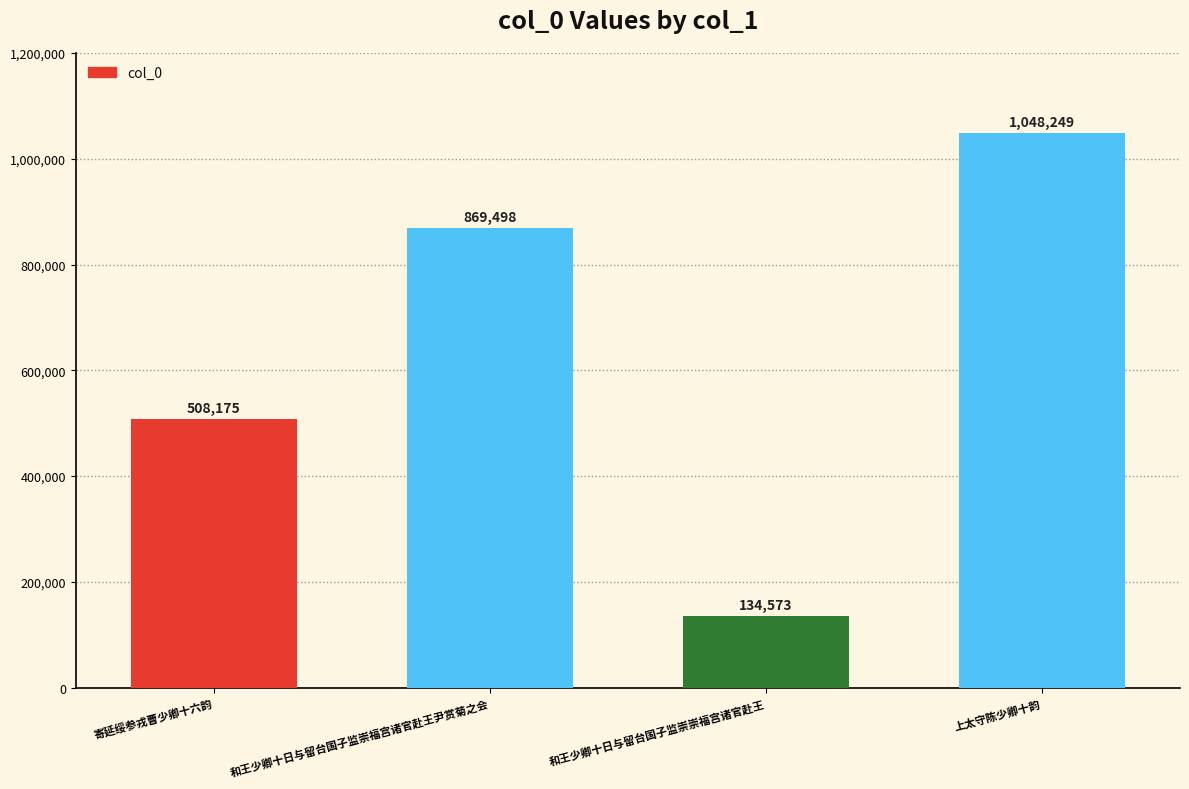

Rank the categories by value from lowest to highest.

和王少卿十日与留台国子监崇崇福宫诸官赴王, 寄延绥参戎曹少卿十六韵, 和王少卿十日与留台国子监崇福宫诸官赴王尹赏菊之会, 上太守陈少卿十韵